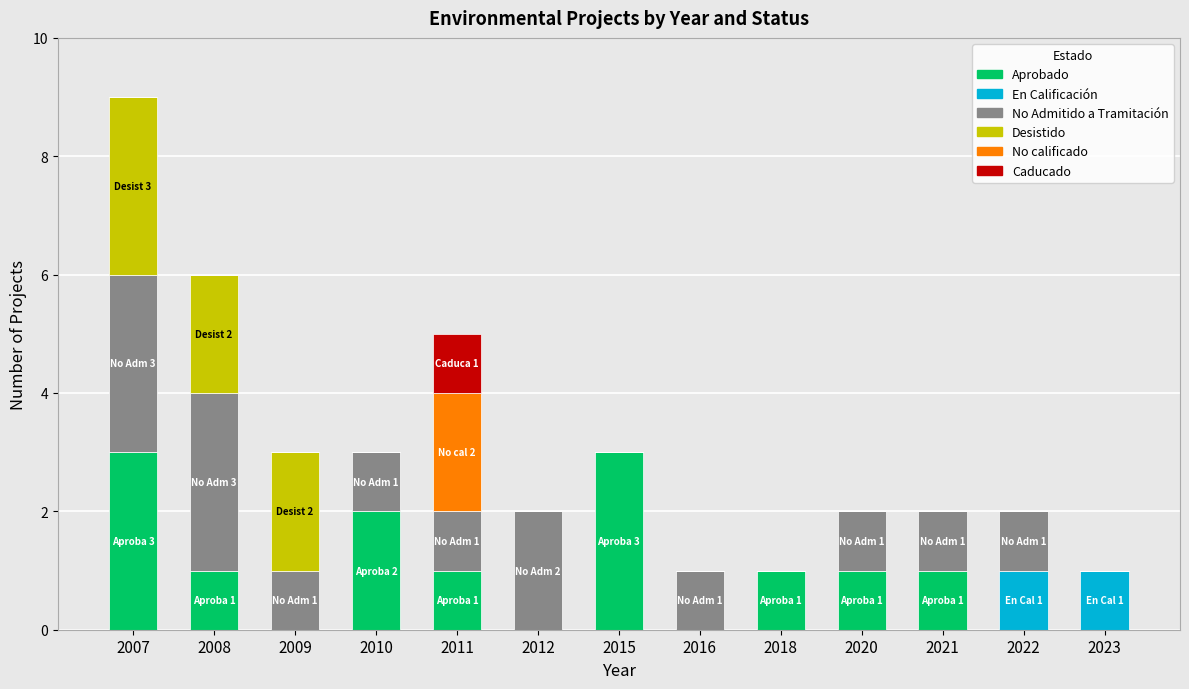

How many categories are shown in the chart?

13